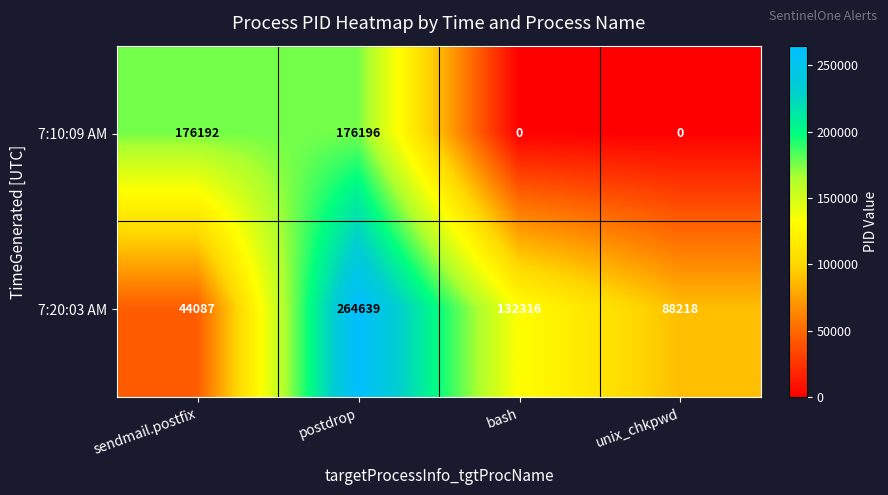

Between postdrop and unix_chkpwd, which series saw the biggest shift?

7:20:03 AM